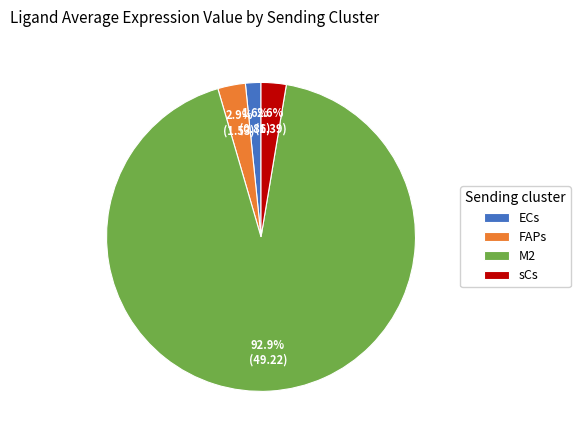

What is the majority slice?

M2